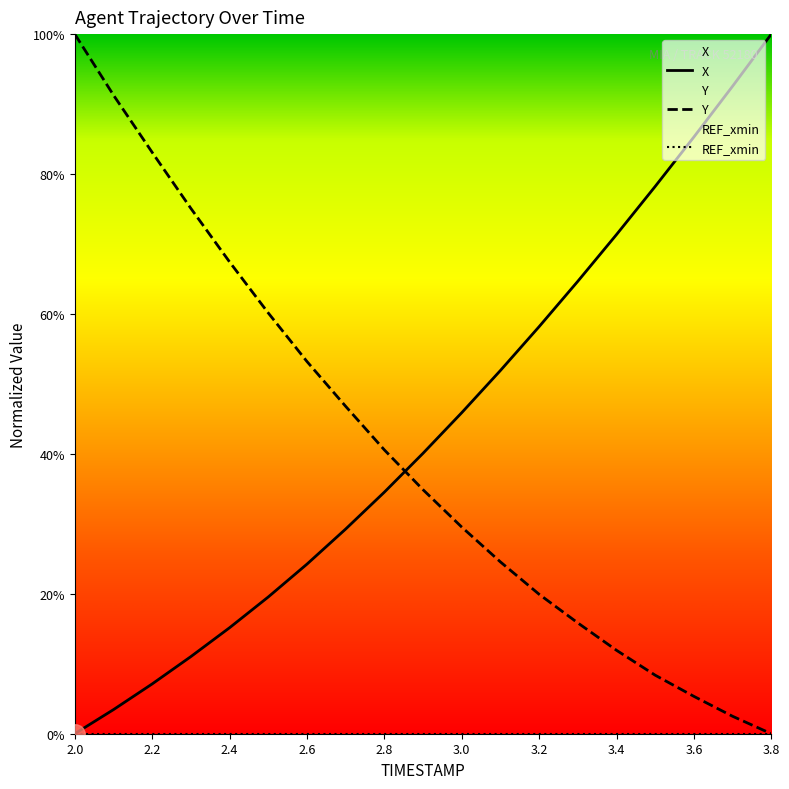

After their last crossing, which series has the higher values: Y or X?

X